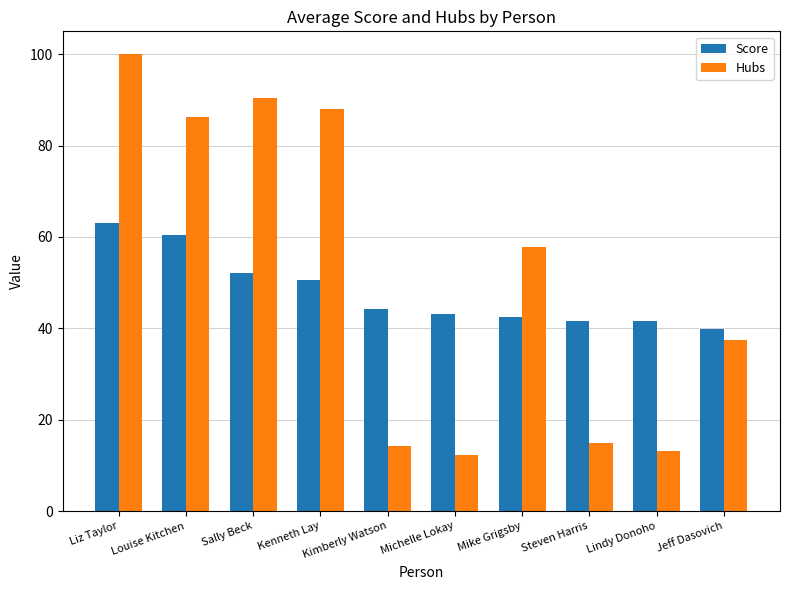

The Score series shows 88.3 at Liz Taylor. True or false?

False